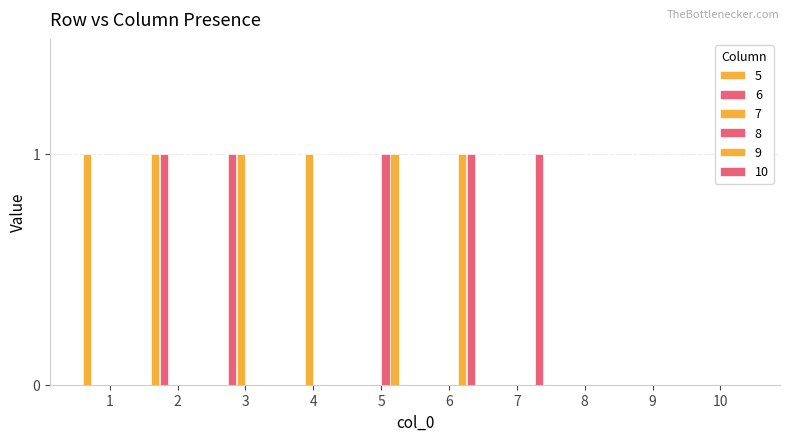

What value does the 5 series have at 1?

1